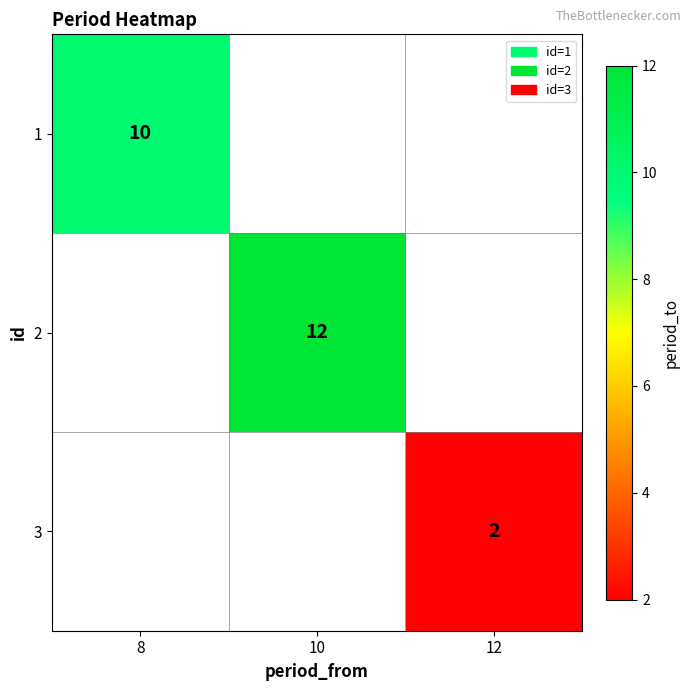

True or false: 3 has a value of 3.0 at 12.

False